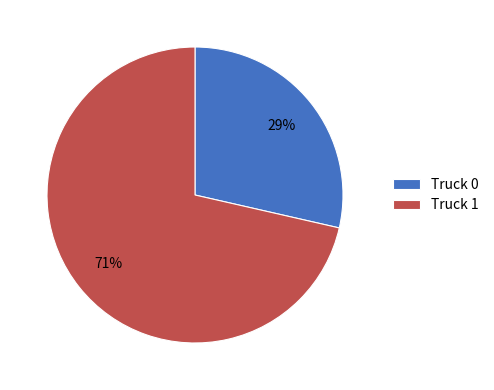

The Truck 1 slice represents 71% of the pie. True or false?

True